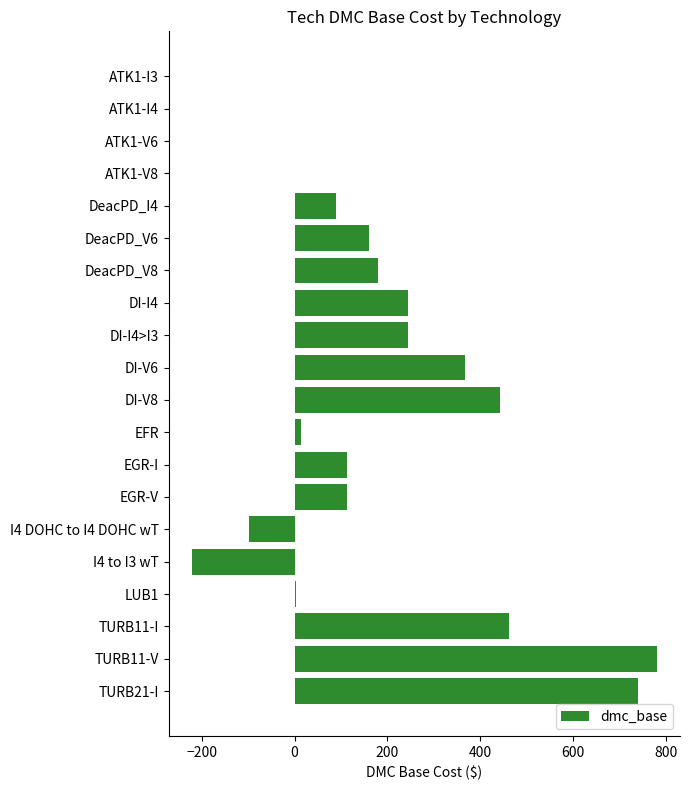

The value at ATK1-V8 is 635.6. True or false?

False